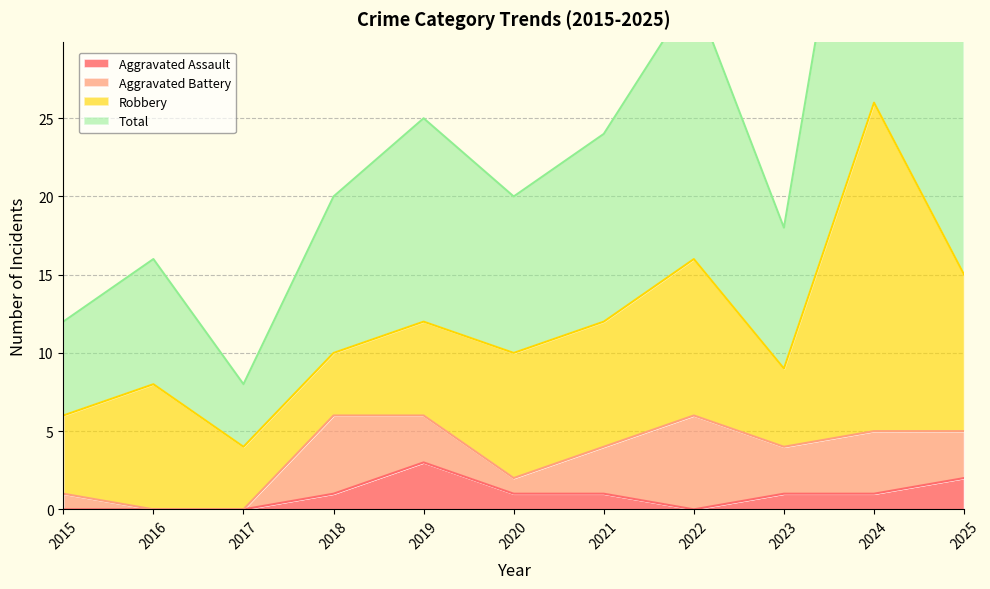

True or false: Total and Aggravated Assault intersect in this chart.

False